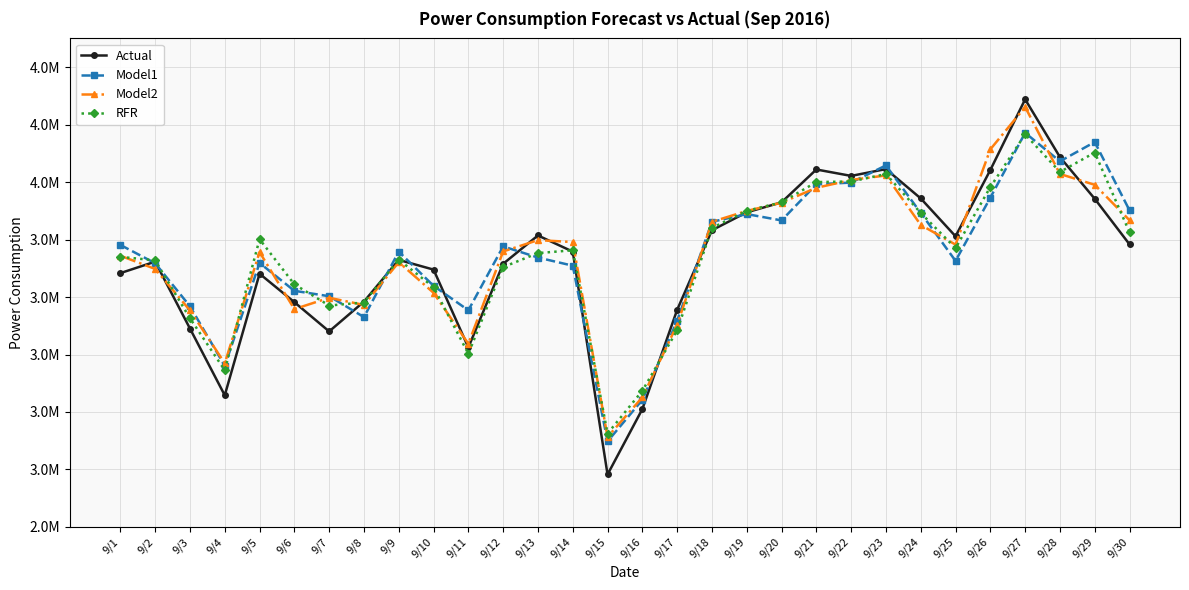

What is the difference between the maximum and second lowest values in the Model2 series?

1010354